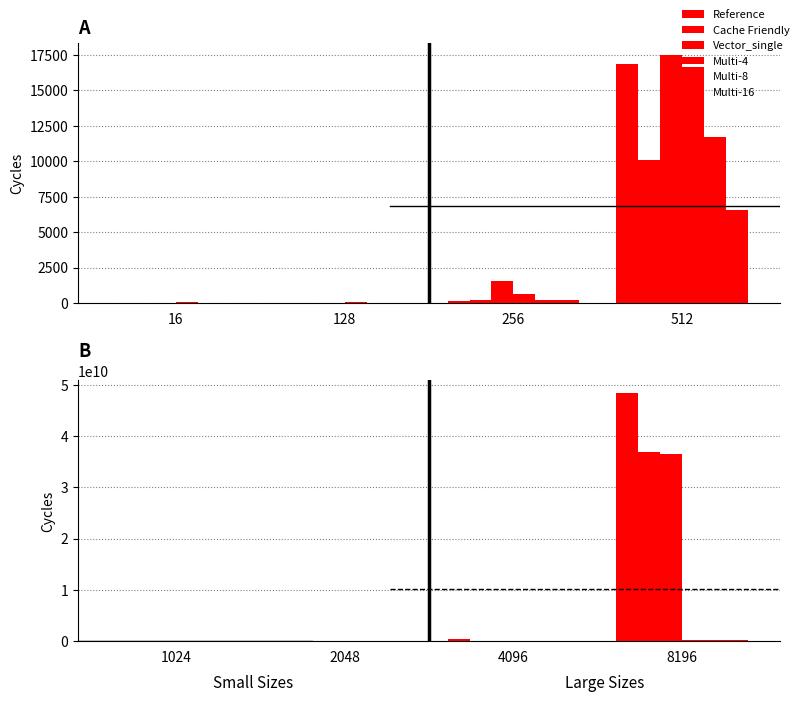

Are the bars grouped side by side (vs. stacked)?

Yes